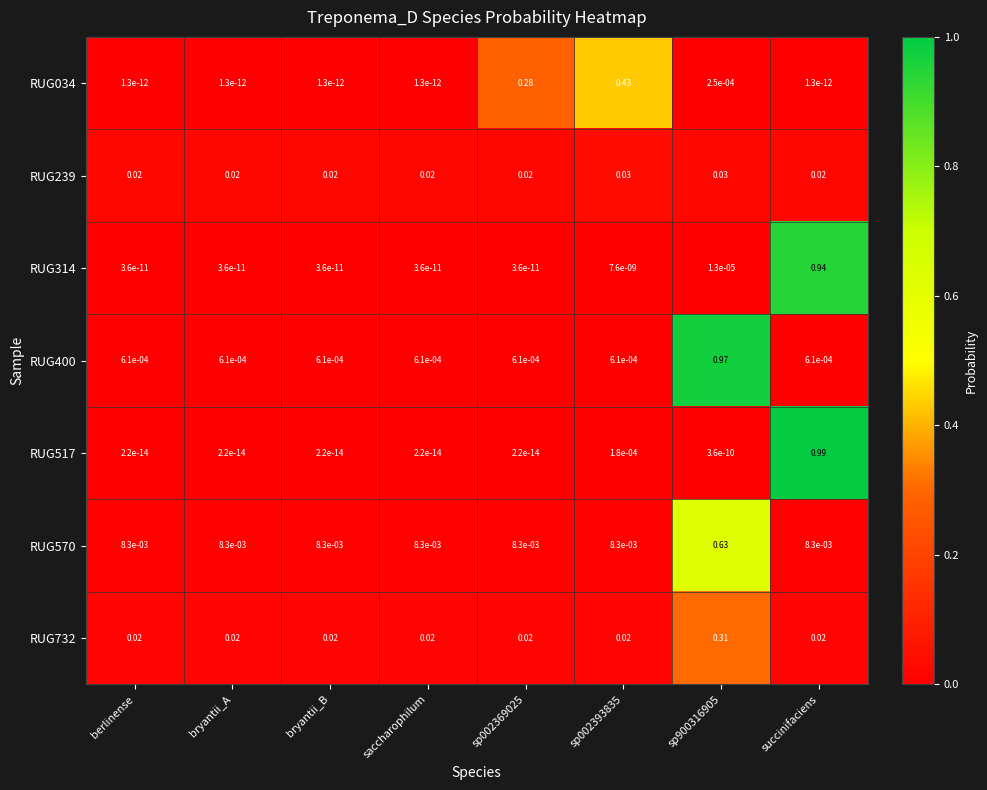

Which label corresponds to the largest value in the chart?

succinifaciens